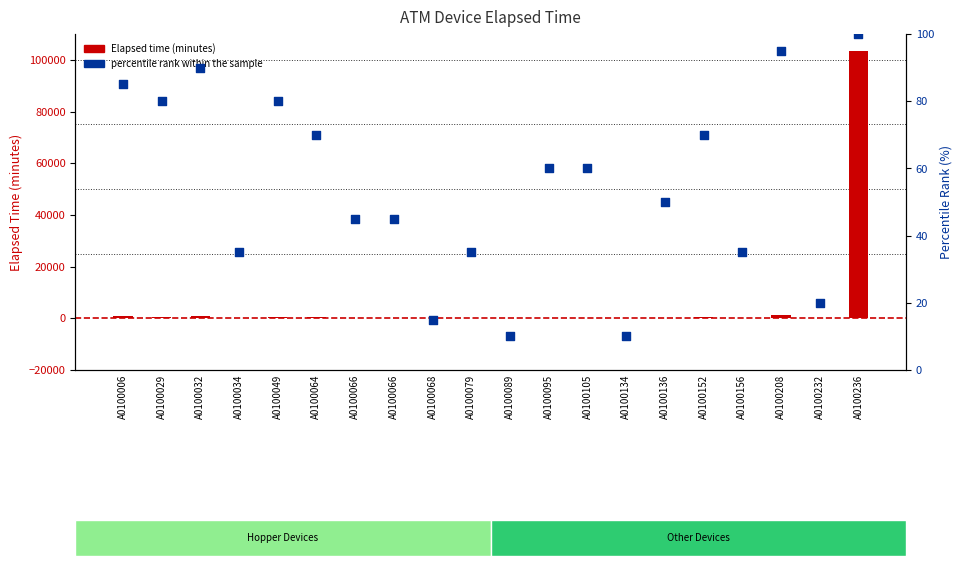

Which series reaches the minimum Y coordinate?

Elapsed_time (minutes)